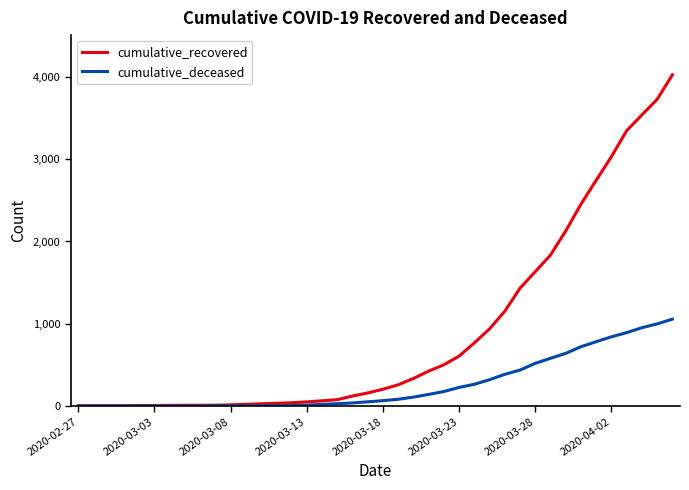

List the series in order of their overall mean, highest first.

cumulative_recovered, cumulative_deceased